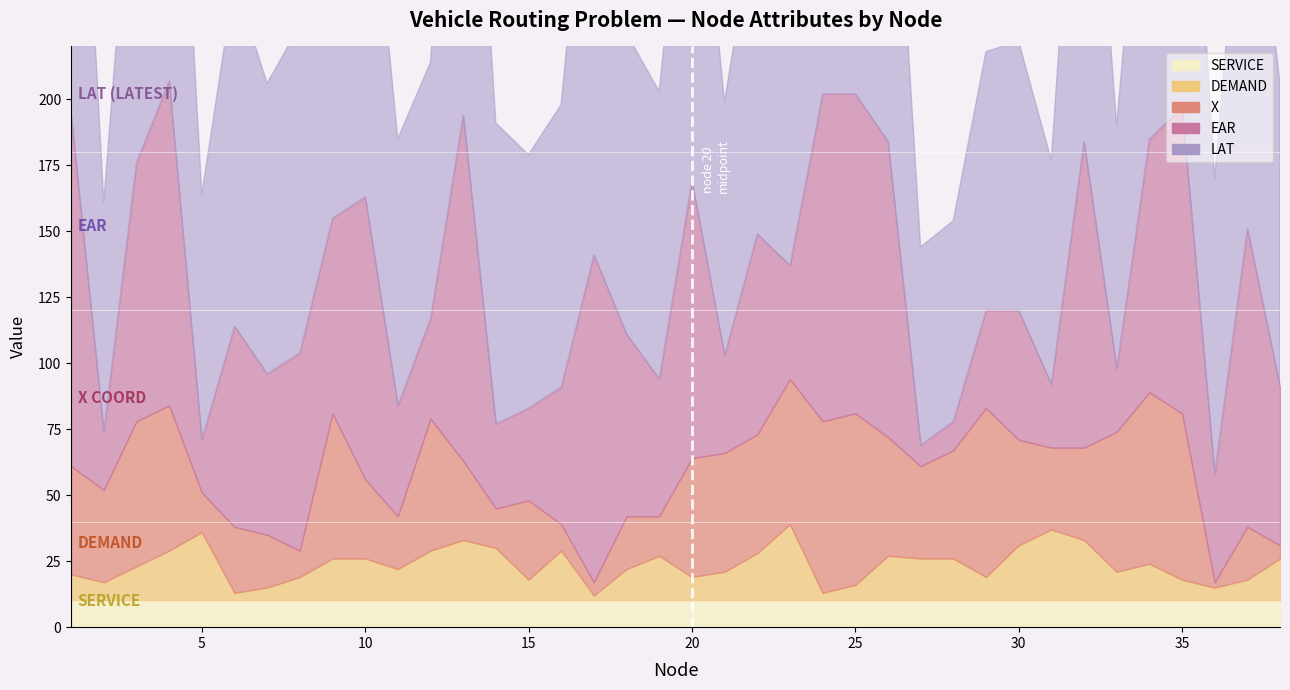

What is the approximate value of LAT at 22, to the nearest 50?

150